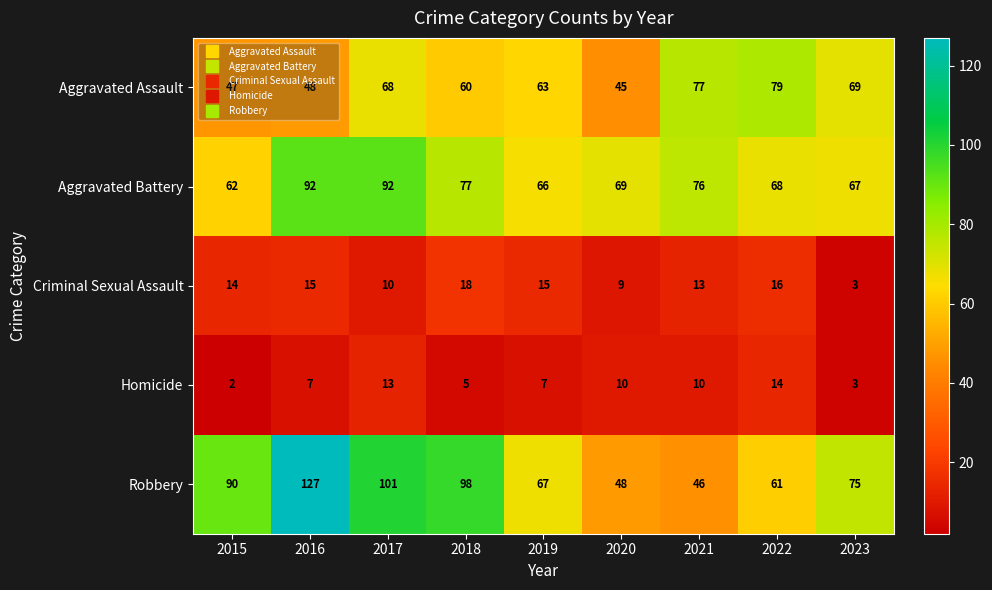

At which label does Robbery first exceed 75?

2015